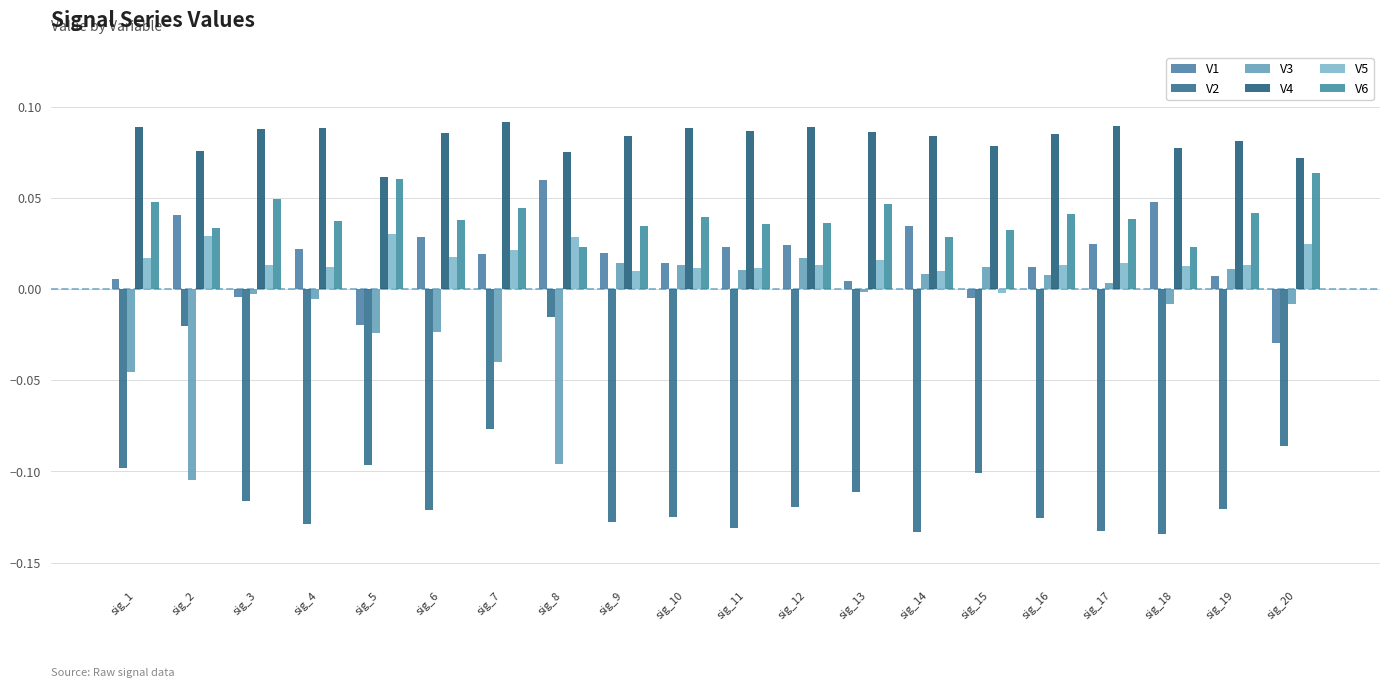

True or false: V6 has a value of 0.0 at sig_8.

True